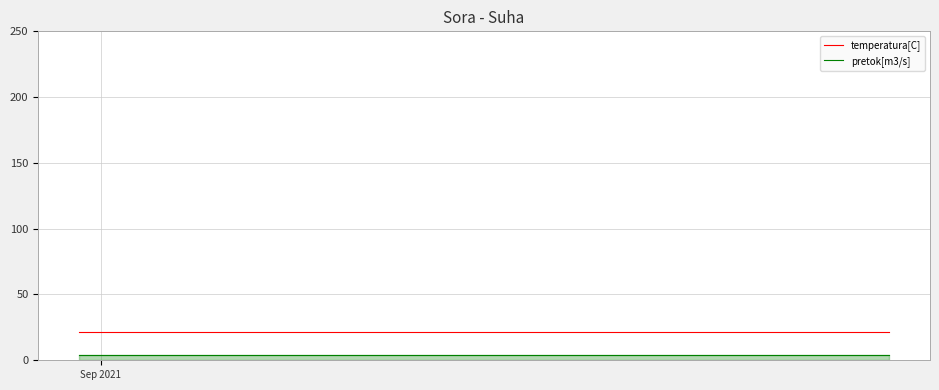

Rank the series by their average value, from lowest to highest.

pretok[m3/s], temperatura[C]